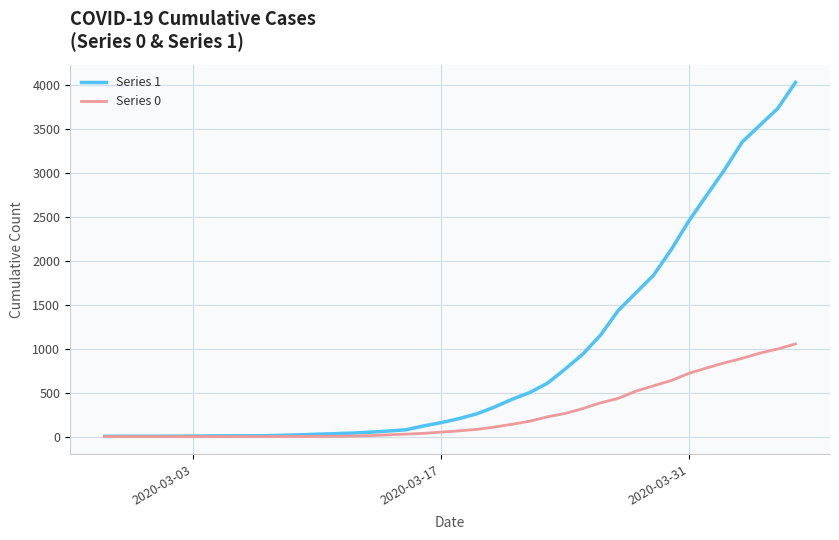

Which series has the largest range (max minus min)?

Series 1